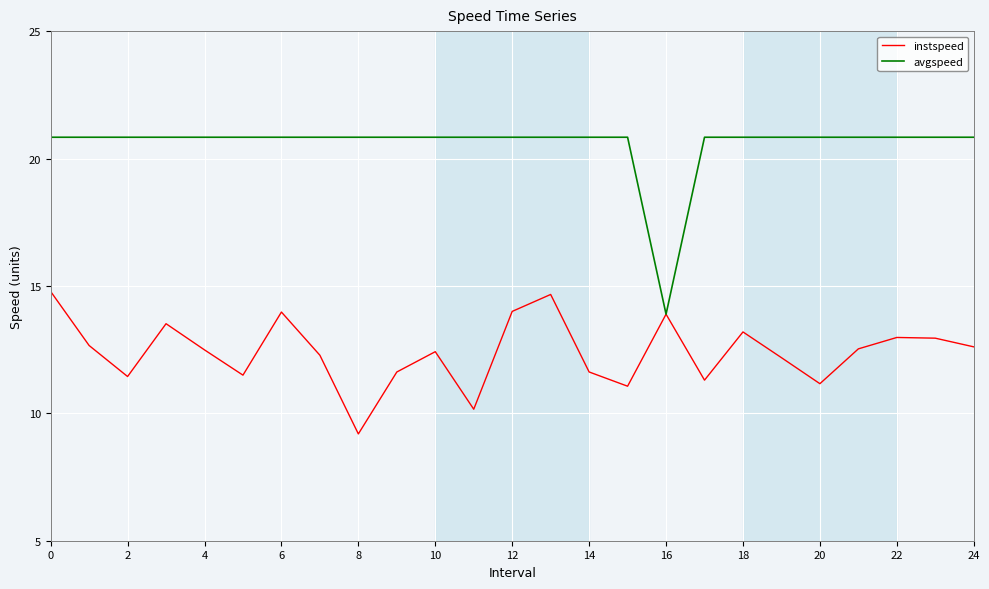

What is the difference between the maximum and minimum values in the avgspeed series?

6.9